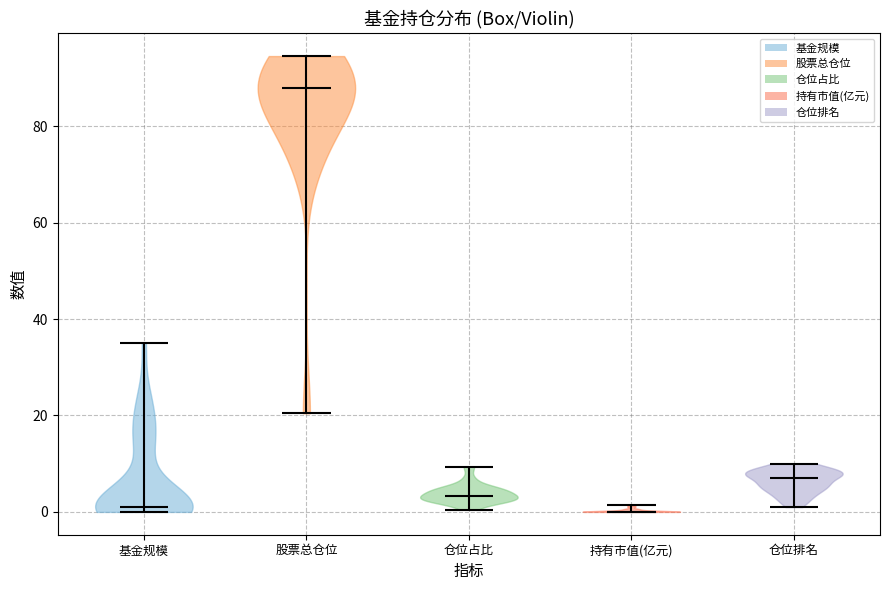

Reading left to right, read every violin against the y-axis: where its median line is, and the lowest and highest points it reaches. The values are not printed on the chart, so give them approximately, as read against the axis.

基金规模: median line 2, lowest point 0, highest point 36
股票总仓位: median line 88, lowest point 20, highest point 94
仓位占比: median line 4, lowest point 0, highest point 10
持有市值(亿元): median line 0, lowest point 0, highest point 2
仓位排名: median line 8, lowest point 2, highest point 10